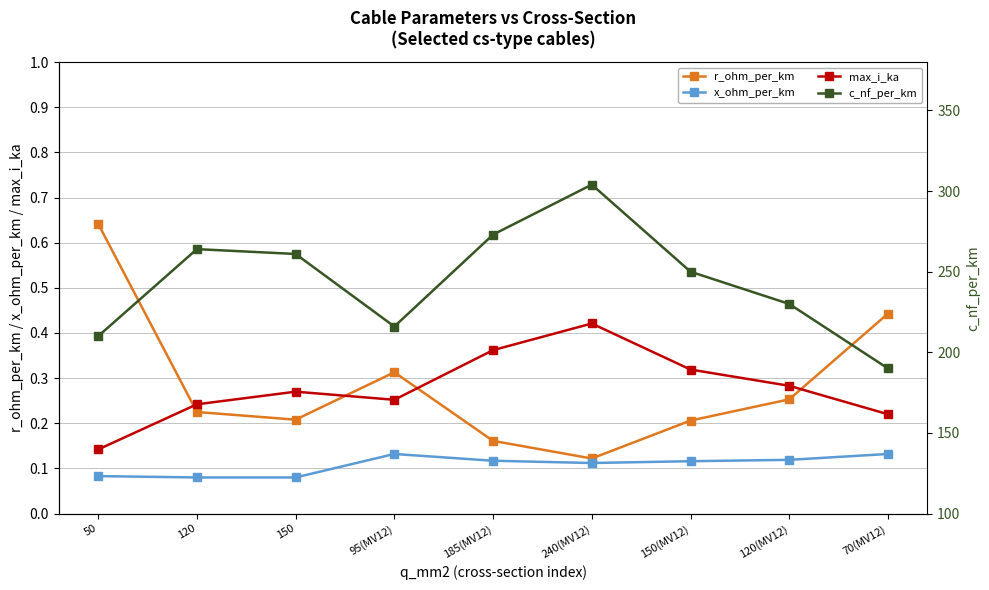

True or false: r_ohm_per_km and c_nf_per_km intersect in this chart.

False